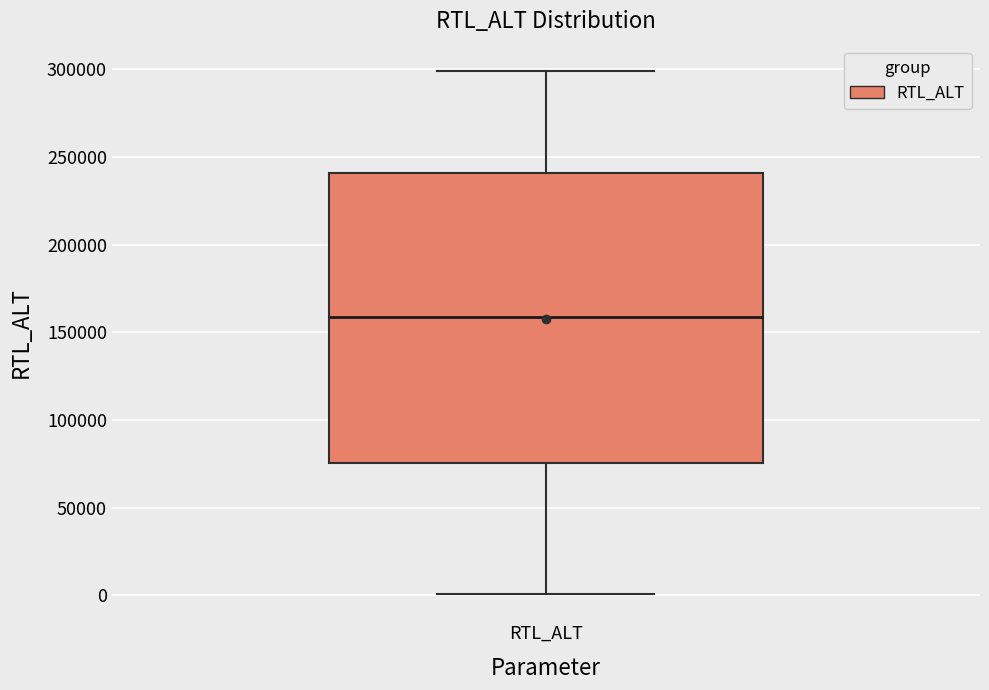

Read this box plot against the y-axis: the position of the median line, the range covered by the box, and the ends of both whiskers. The values are not printed on the chart, so give them approximately, as read against the axis.

median 160000, box 75000 to 240000, whiskers 0 to 300000